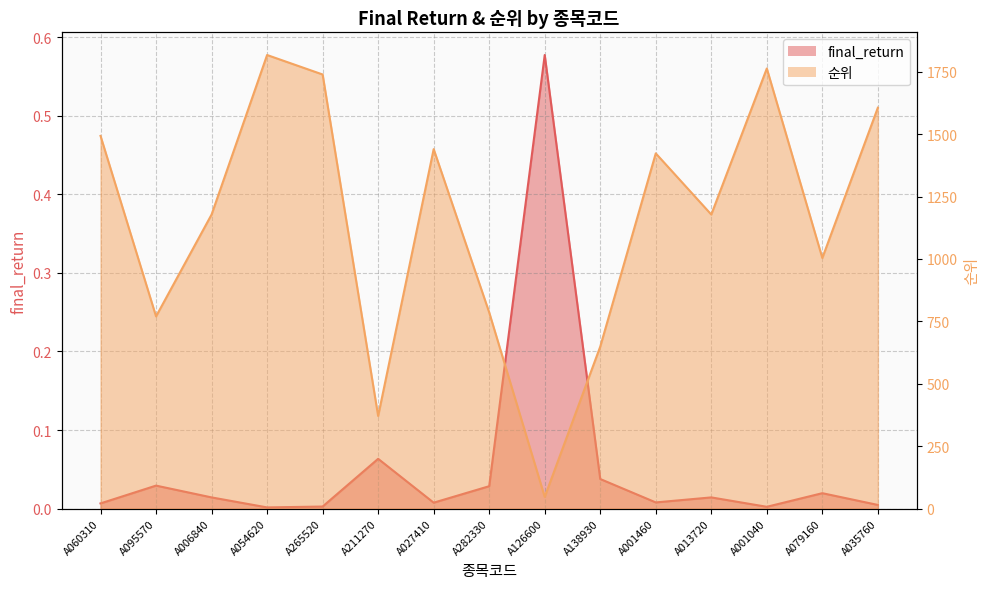

What is the difference between the highest and lowest values at A001040?

1763.0